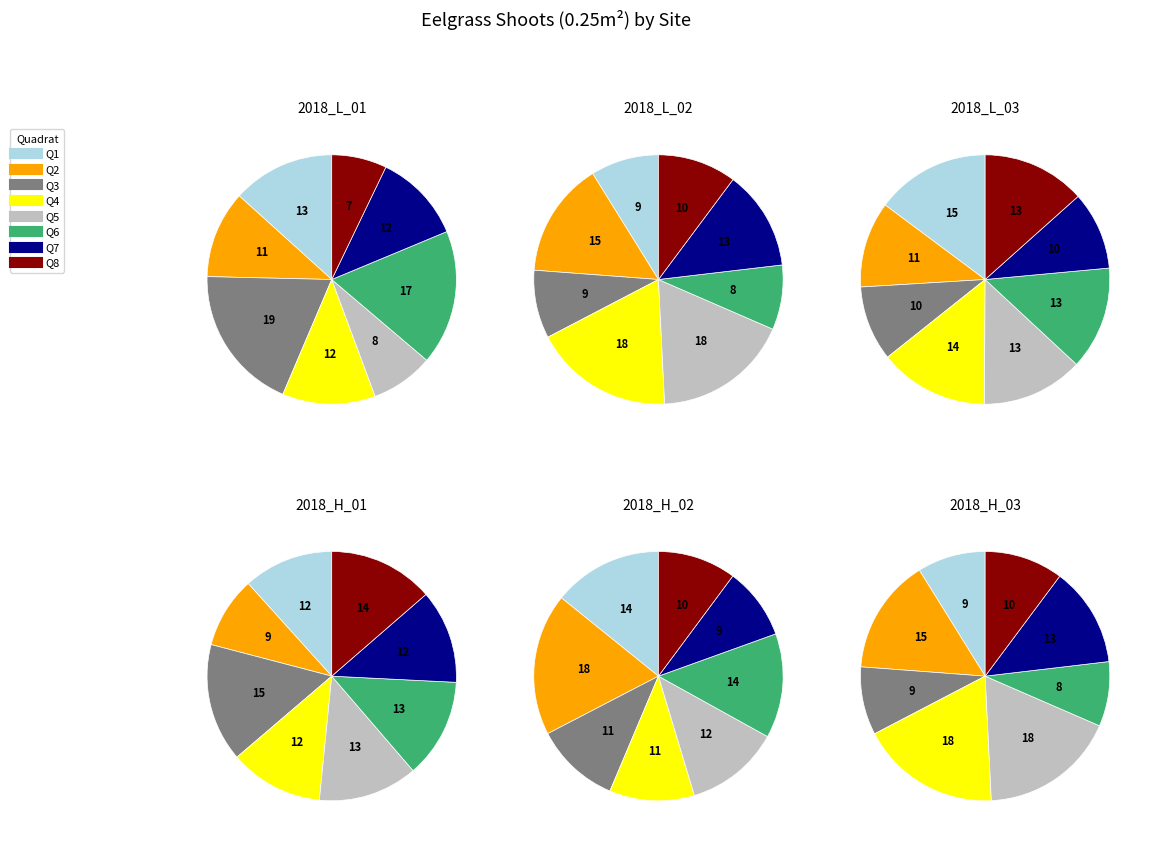

How many slices are in this pie chart?

8